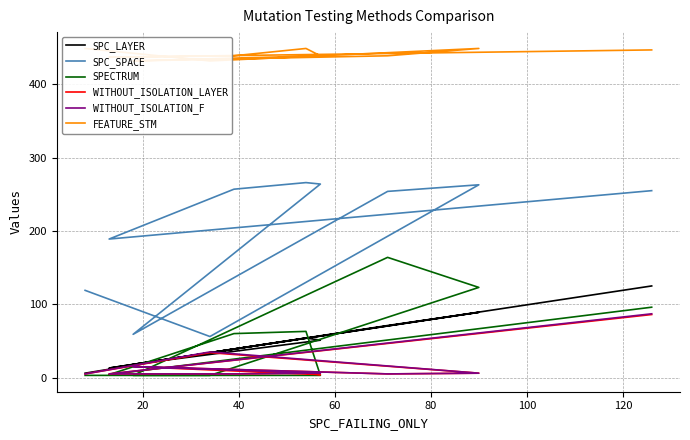

At how many categories does at least one series exceed 405?

10